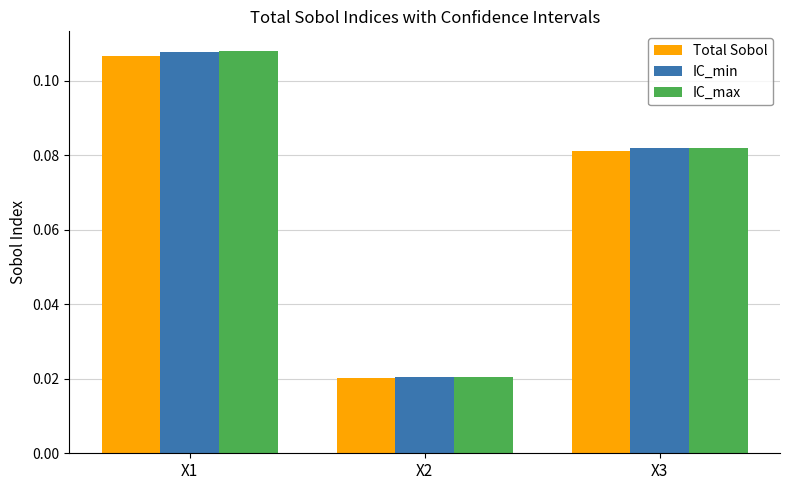

How many bars are there in each group?

3